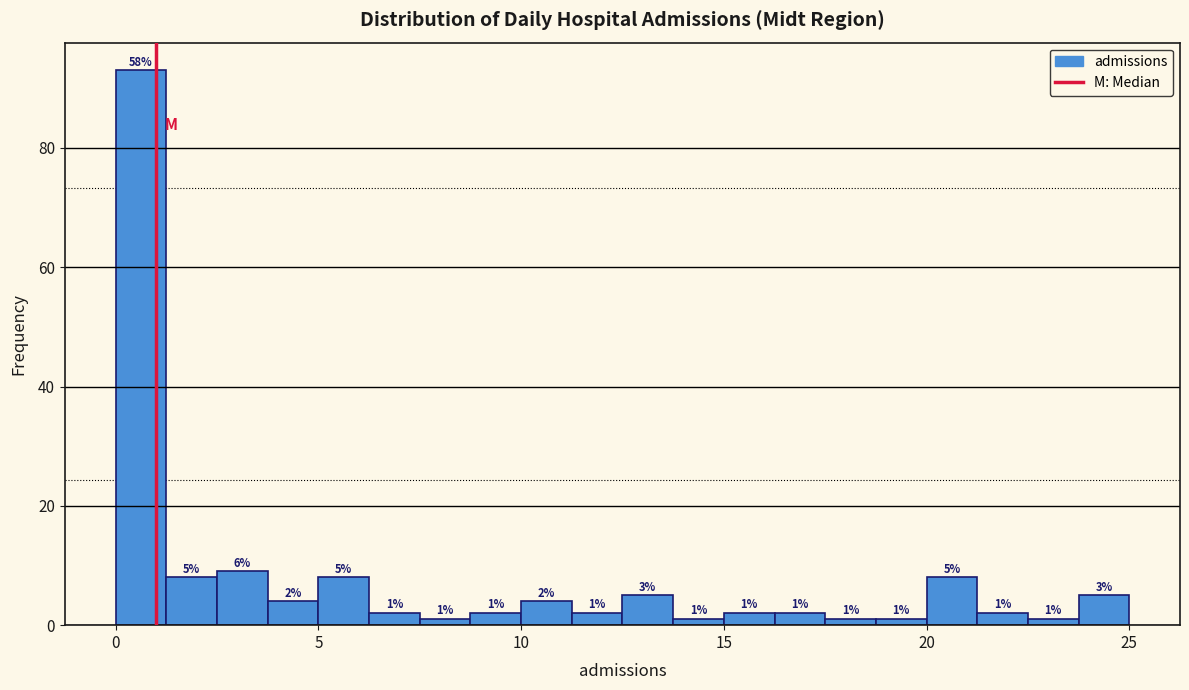

Read against the x-axis, roughly where is the centre of the tallest bar?

0.5